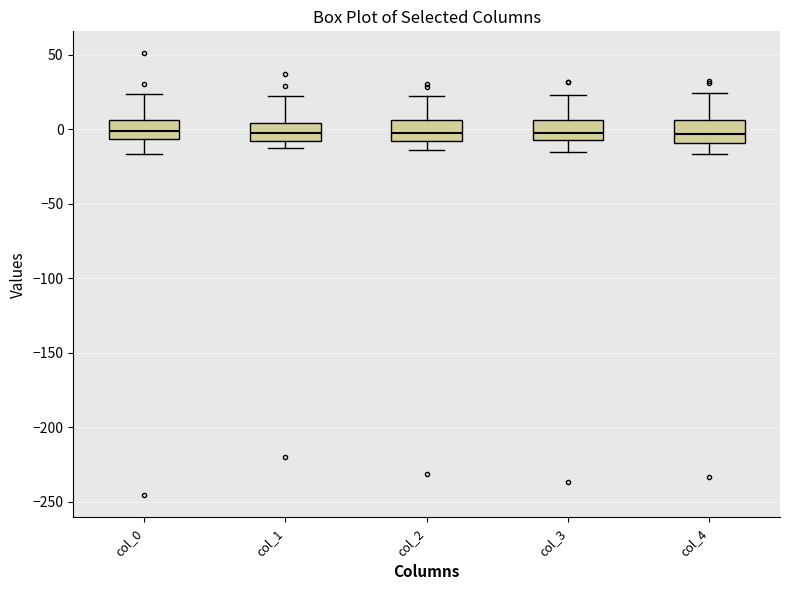

Reading left to right, read every box against the y-axis: the position of its median line, the range the box covers, and the ends of its whiskers. The values are not printed on the chart, so give them approximately, as read against the axis.

col_0: median 0, box -5 to 5, whiskers -15 to 25
col_1: median 0, box -10 to 5, whiskers -15 to 20
col_2: median -5, box -10 to 5, whiskers -15 to 25
col_3: median 0, box -5 to 5, whiskers -15 to 25
col_4: median -5, box -10 to 5, whiskers -15 to 25